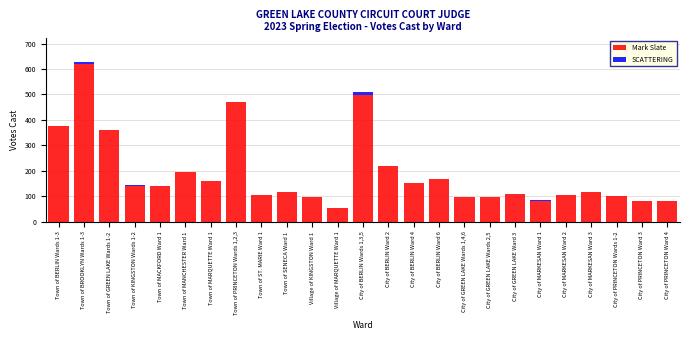

At which category is the sum across all series the highest?

Town of BROOKLYN Wards 1-3